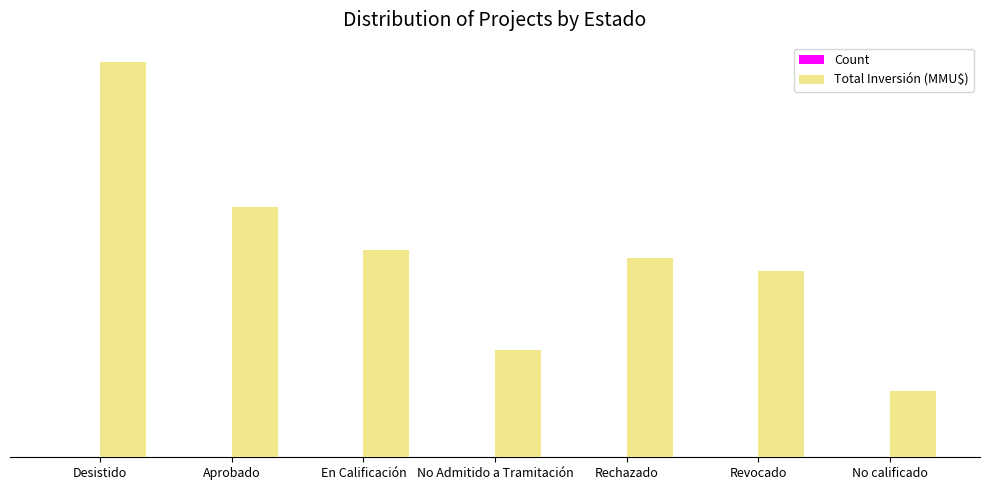

Rank the series at No calificado from lowest to highest value.

Count, Total Inversión (MMU$)